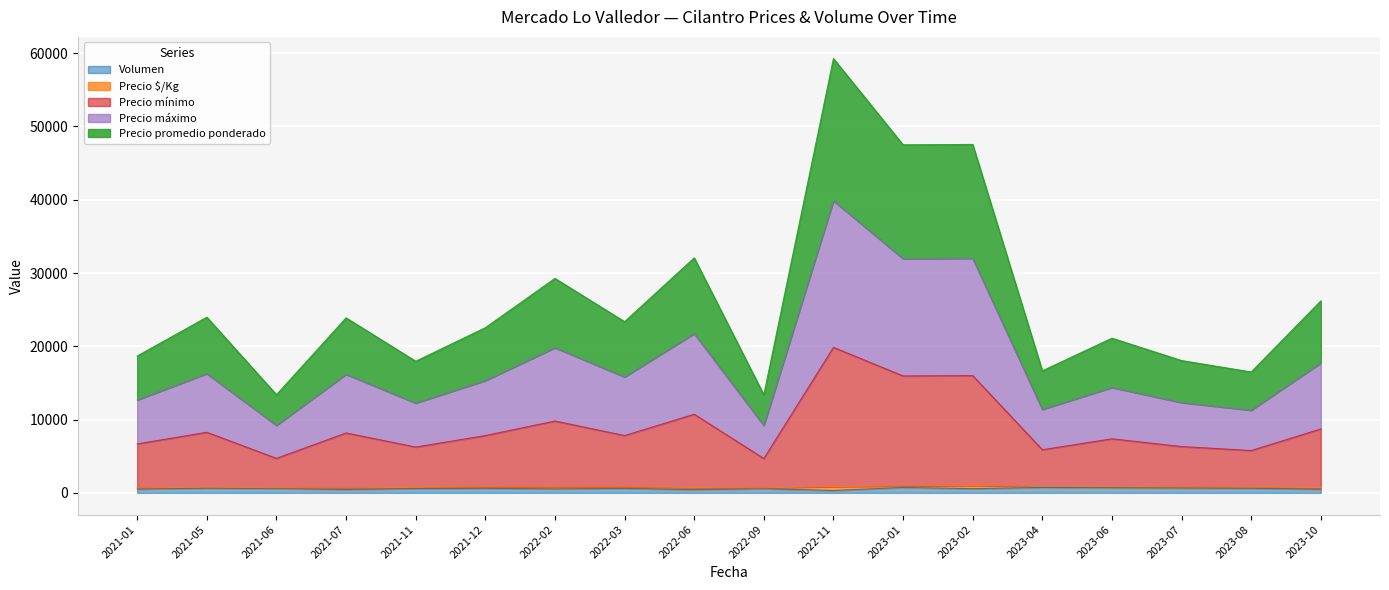

What is the sum of the Precio mínimo values at 2022-03 and 2023-01?

23774